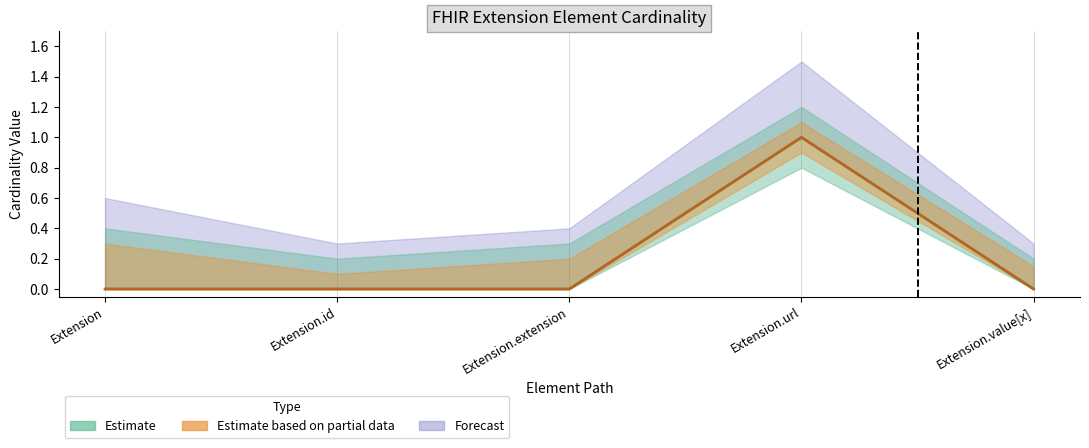

Does the chart display data point markers on the line(s)?

No